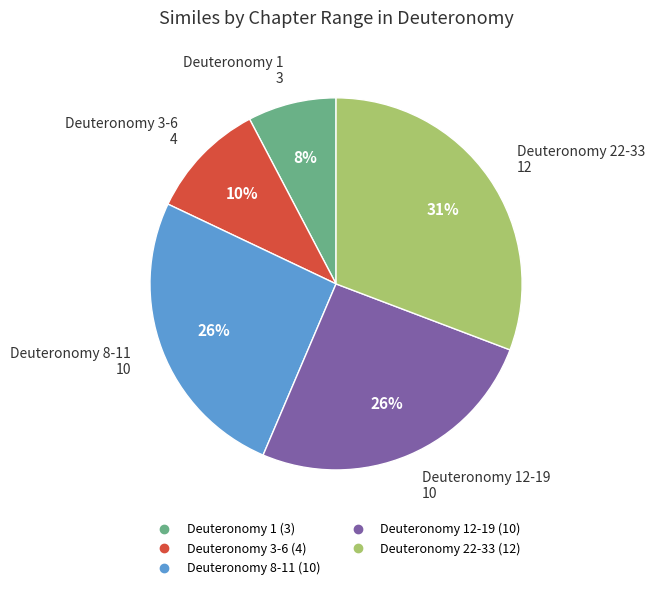

To the nearest percent, what is the difference between the largest and smallest slice percentages?

23%